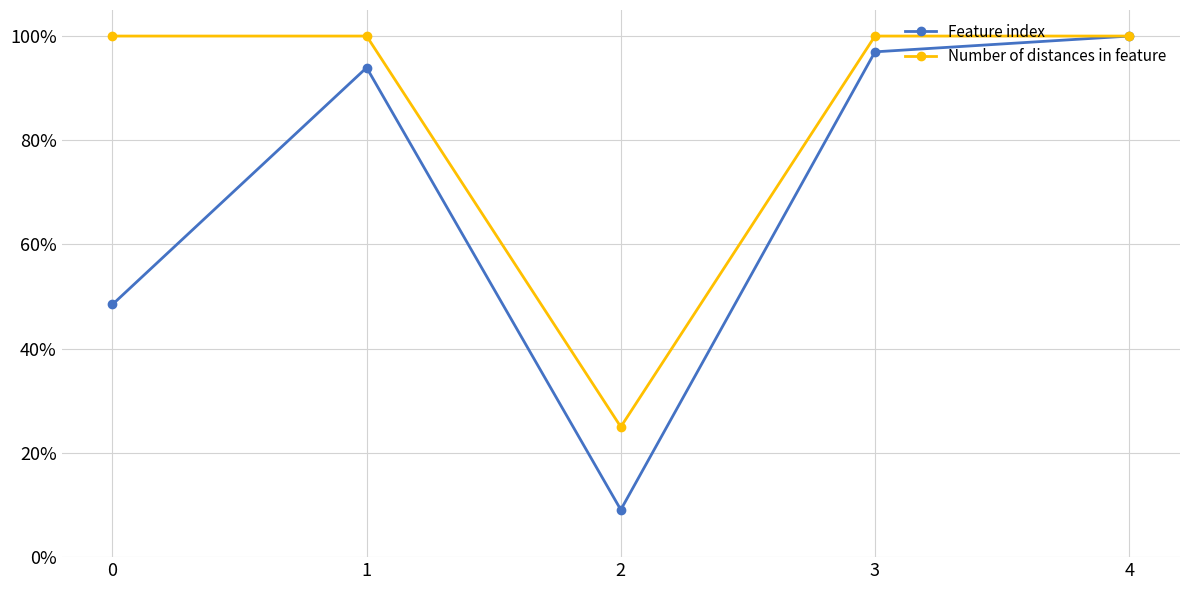

True or false: Feature index has more than 1 interior local peaks.

False